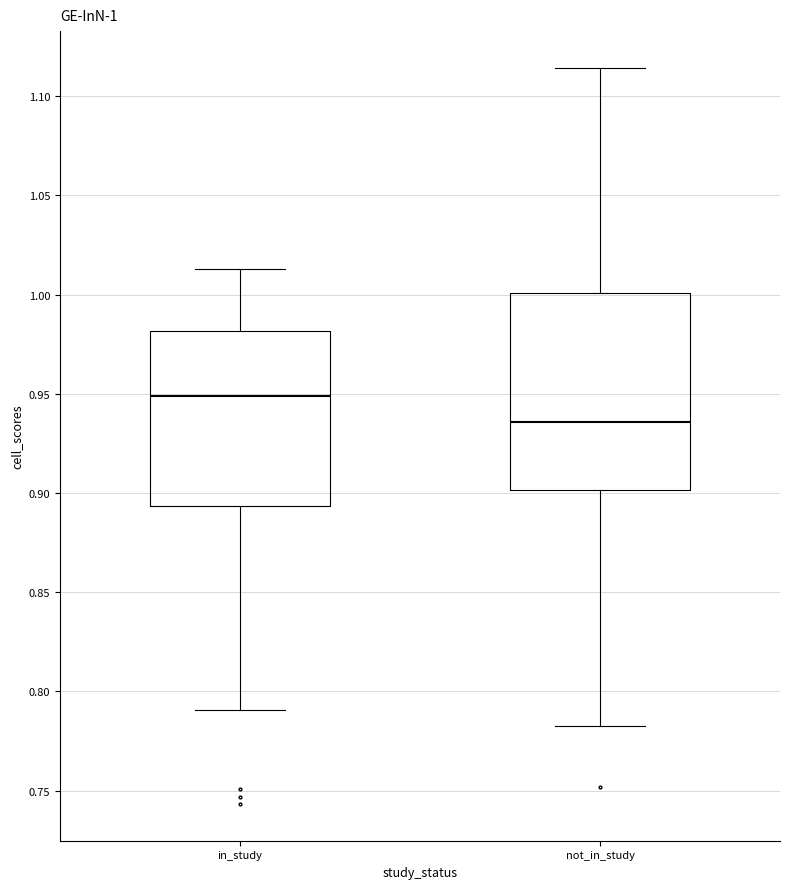

Which box's median line is the highest?

in_study